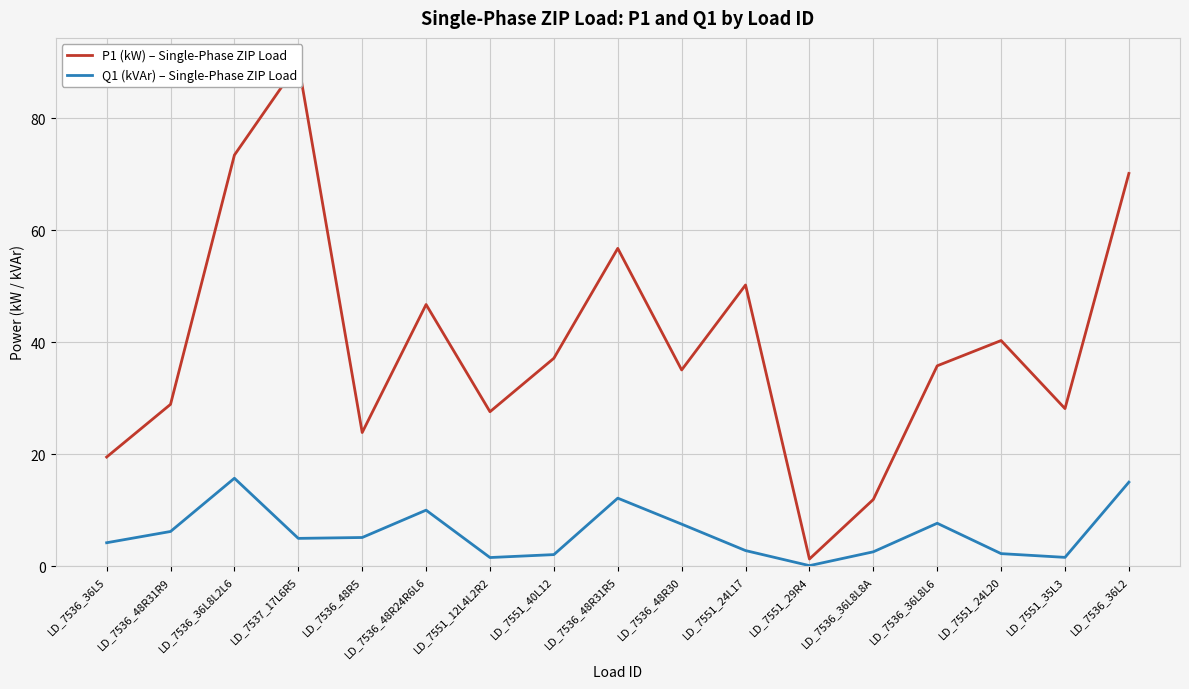

How many data points in P1 (kW) – Single-Phase ZIP Load are less than 35?

7